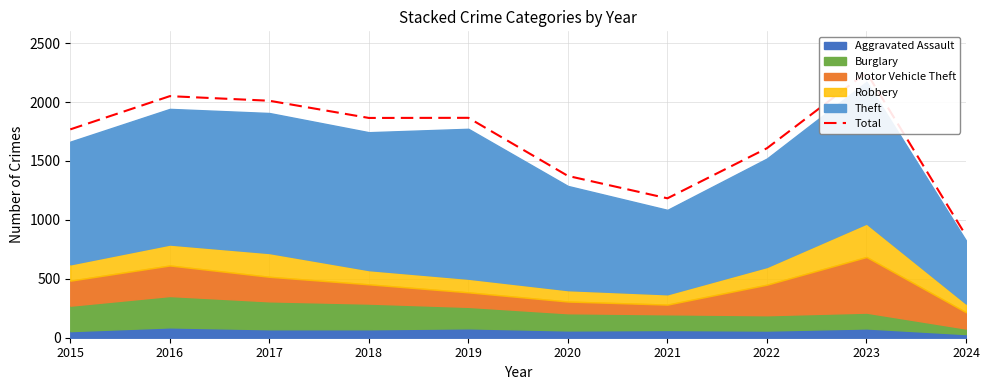

The value at 2022 is 951. True or false?

False